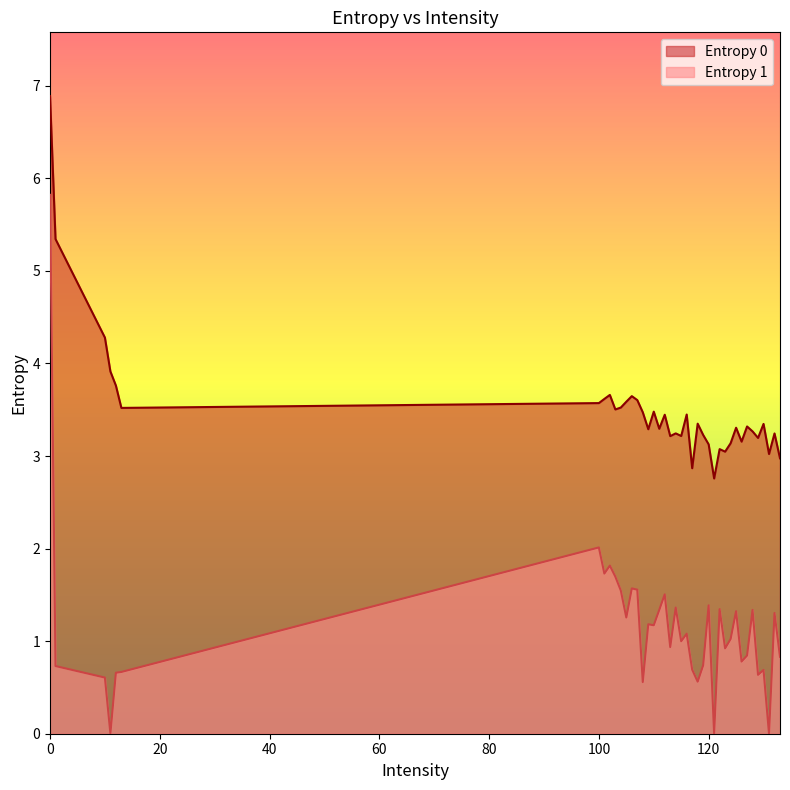

The value of Entropy 0 at 100 is 3.6. True or false?

True